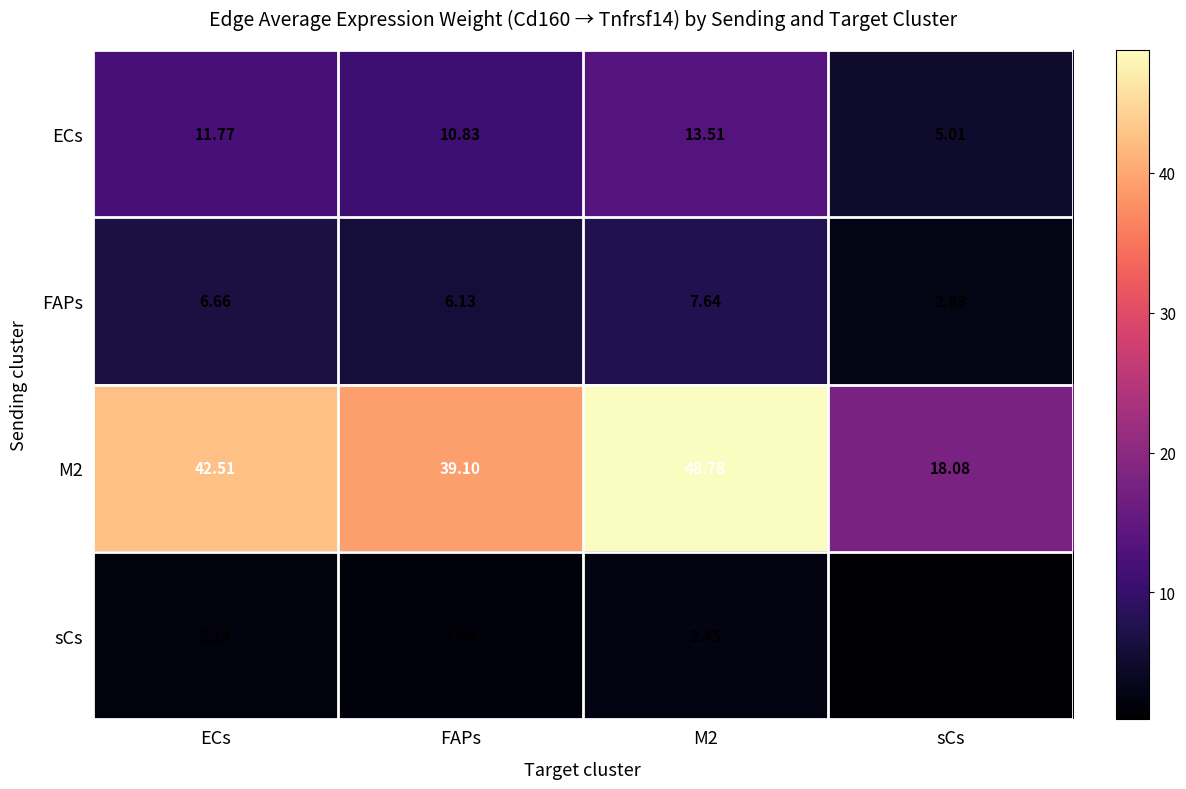

Which category has the lowest value in the ECs series?

sCs